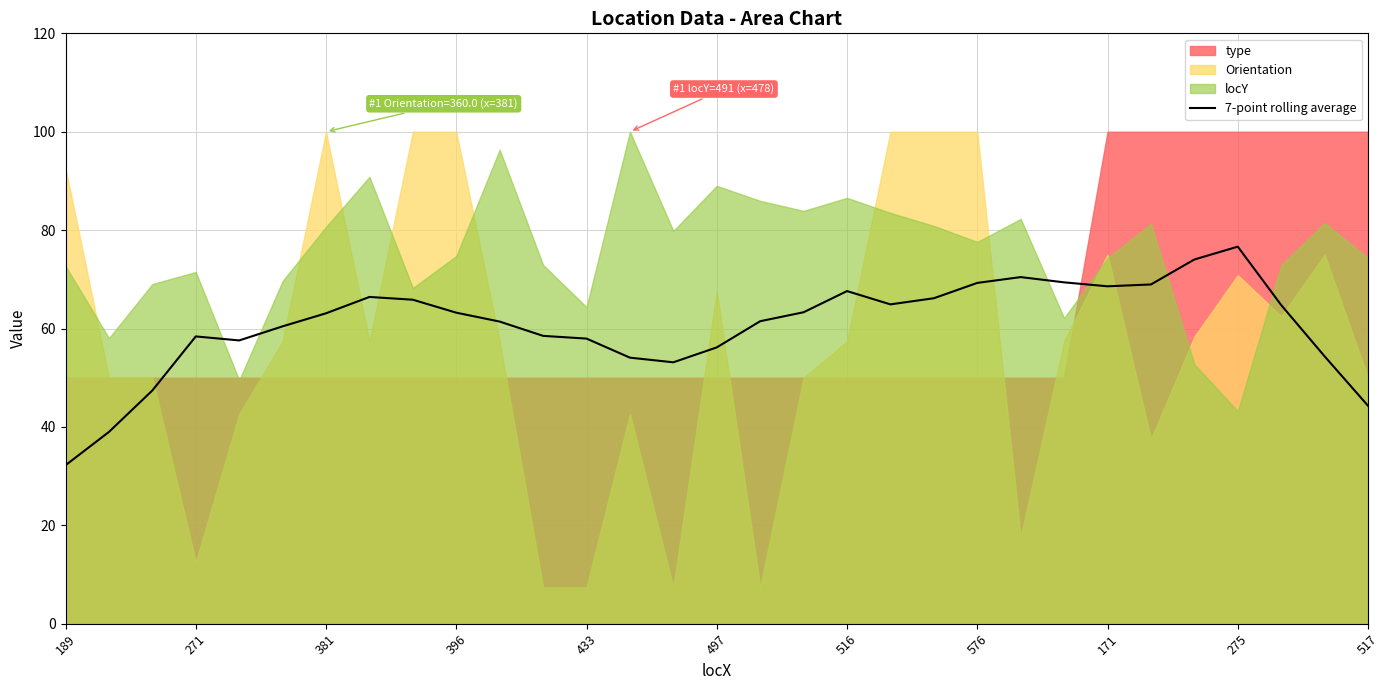

What is the difference between the values at 517 and 24?

7.2